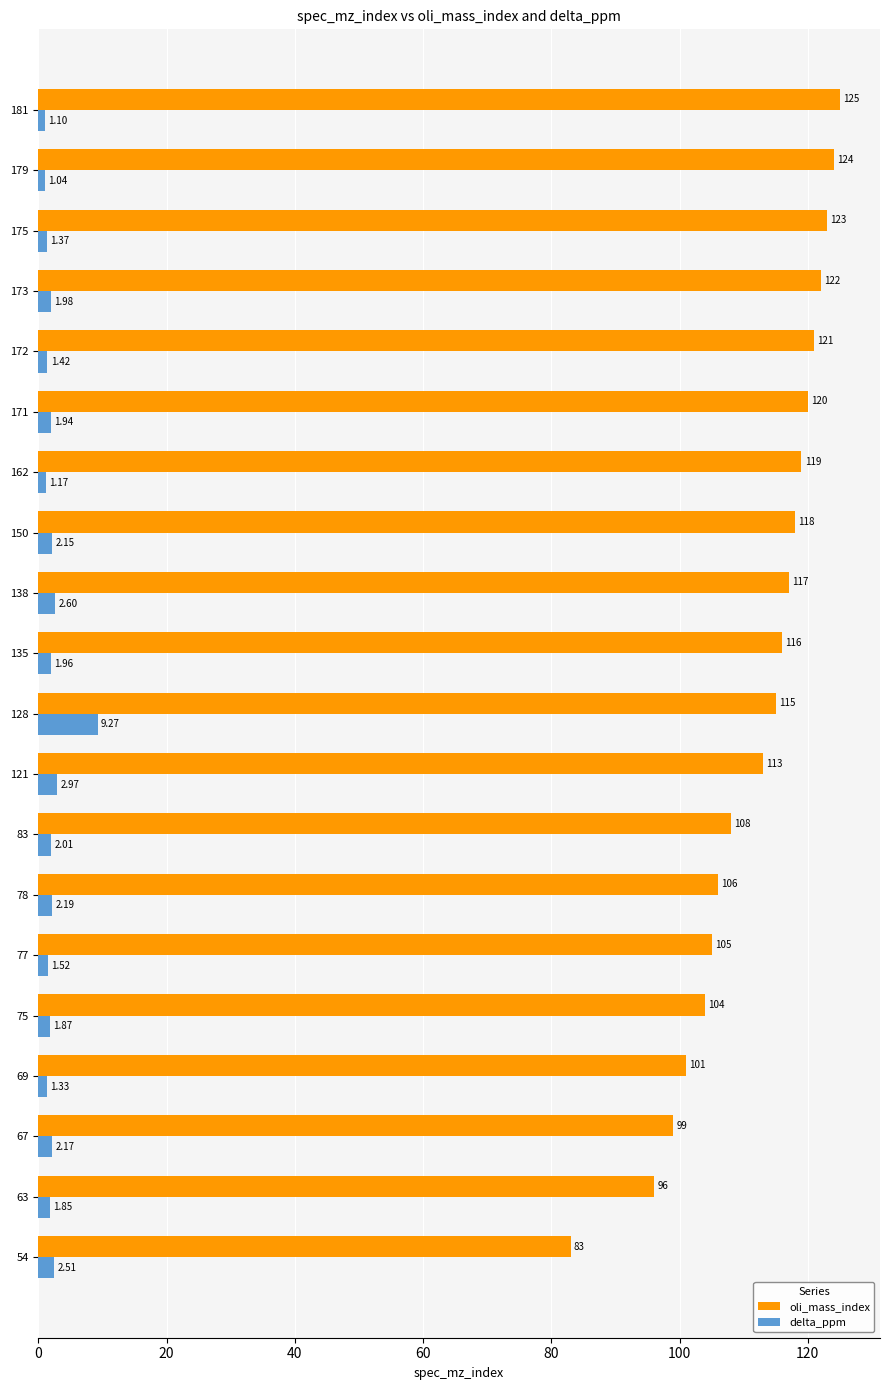

What are all the series names shown in the legend?

oli_mass_index, delta_ppm